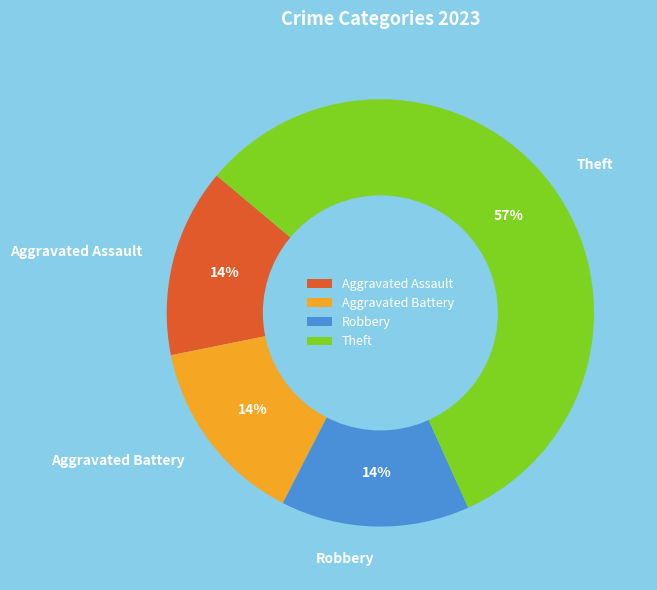

Count the number of slices in the pie.

4